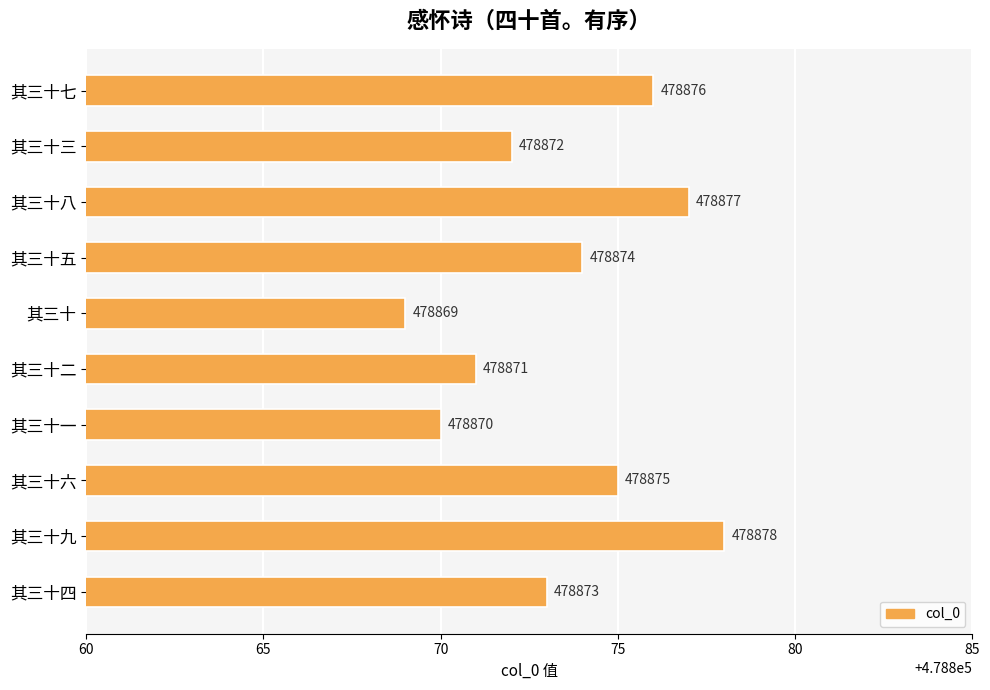

At which category does the chart reach its peak across all series?

其三十九